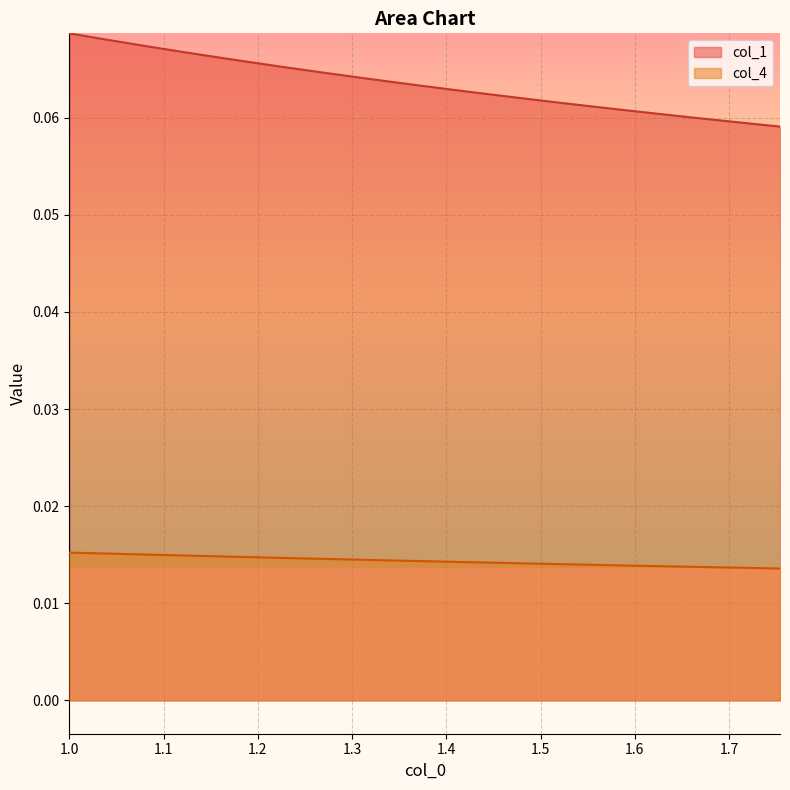

Reading right to left, what are all the values shown in this chart?

col_1: 0.1	0.1	0.1	0.1	0.1	0.1	0.1	0.1	0.1	0.1	0.1	0.1	0.1	0.1	0.1	0.1	0.1	0.1	0.1	0.1	0.1	0.1	0.1	0.1	0.1	0.1	0.1	0.1	0.1	0.1	0.1	0.1	0.1	0.1	0.1	0.1	0.1	0.1	0.1	0.1
col_4: 0.0	0.0	0.0	0.0	0.0	0.0	0.0	0.0	0.0	0.0	0.0	0.0	0.0	0.0	0.0	0.0	0.0	0.0	0.0	0.0	0.0	0.0	0.0	0.0	0.0	0.0	0.0	0.0	0.0	0.0	0.0	0.0	0.0	0.0	0.0	0.0	0.0	0.0	0.0	0.0